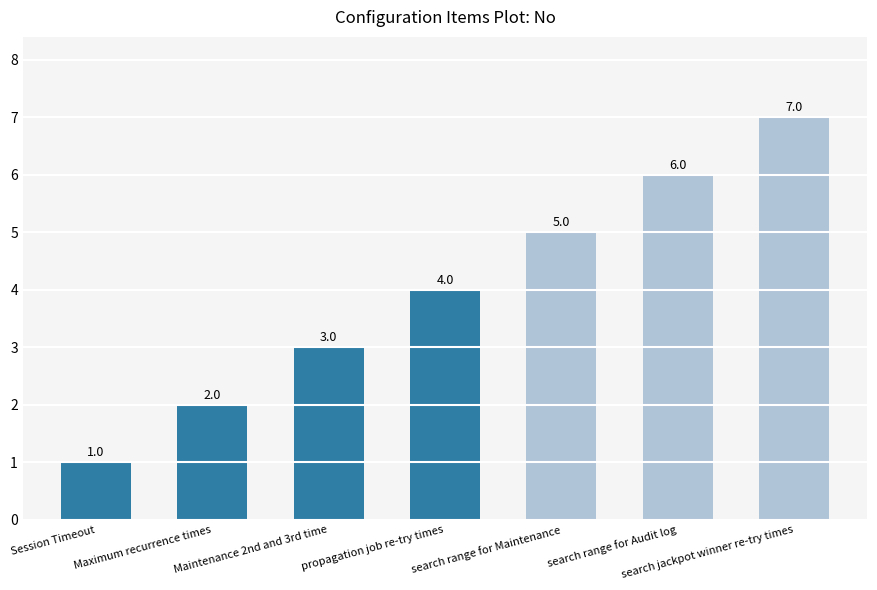

What is the difference between the second highest and second lowest values?

4